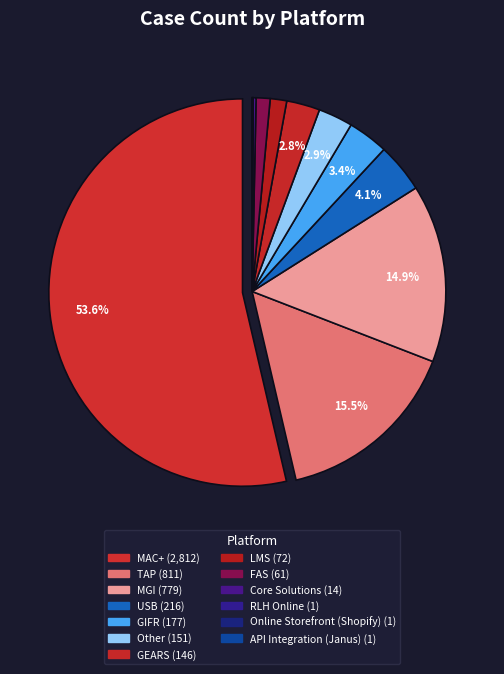

Which has a higher value, GEARS or API Integration (Janus)?

GEARS